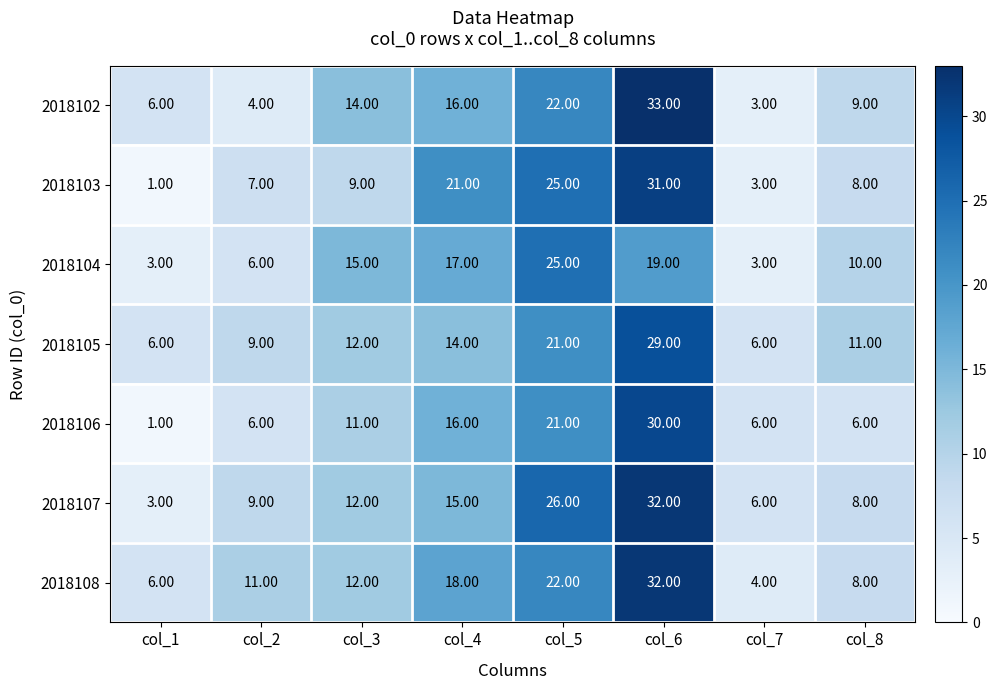

At which category is the sum across all series the highest?

col_6